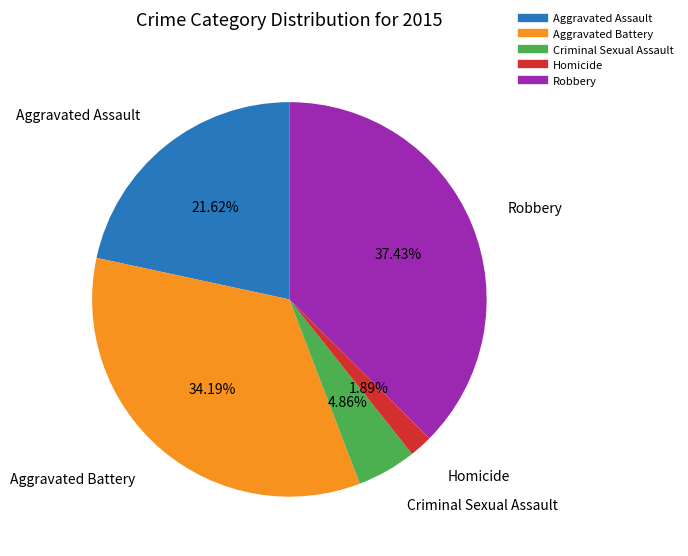

What is the ratio of the value at Aggravated Assault to the value at Criminal Sexual Assault?

4.4